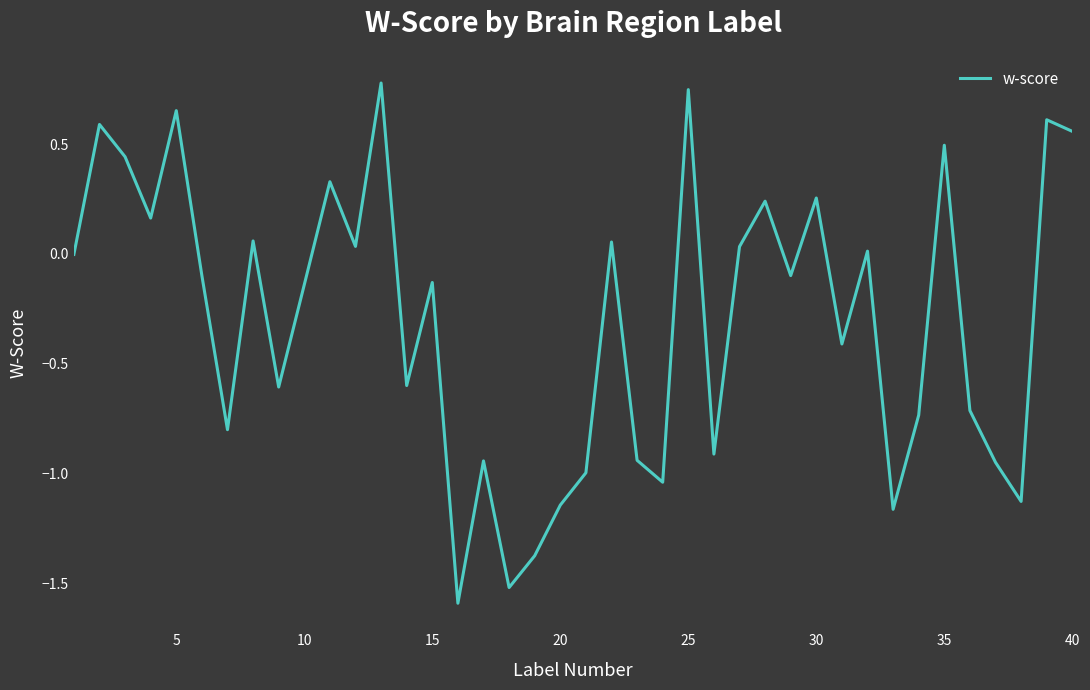

What is the smallest value displayed?

-1.6